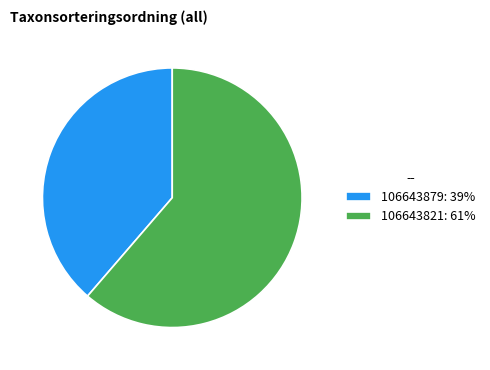

Do 106643879: 39% and 106643821: 61% together represent more than half of the pie?

Yes